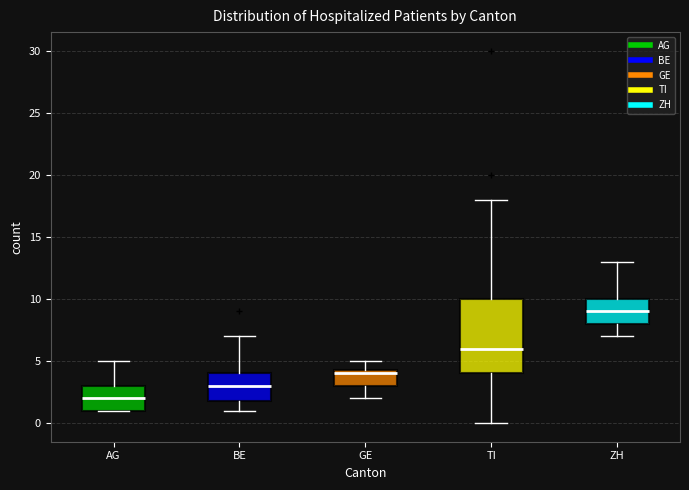

Which box has the highest median line?

ZH